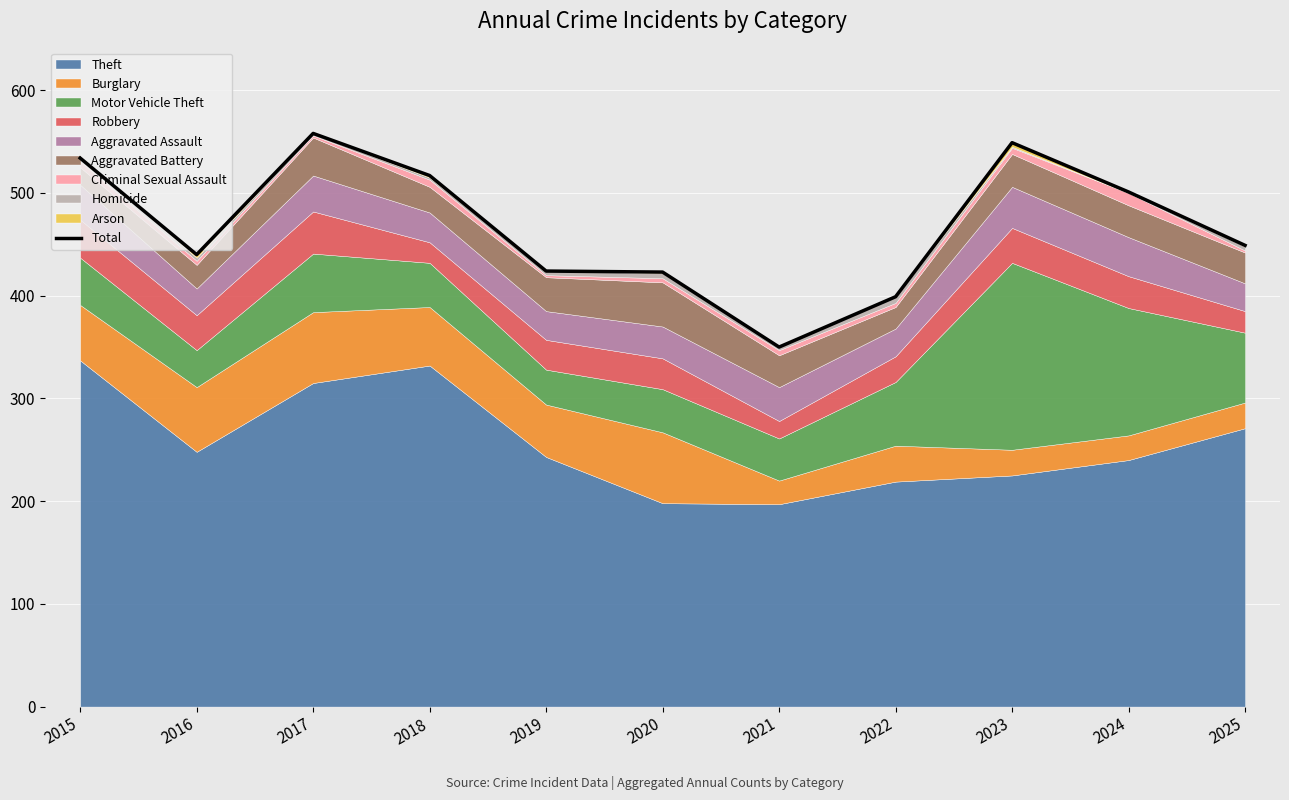

What is the difference between the maximum and minimum values?

208